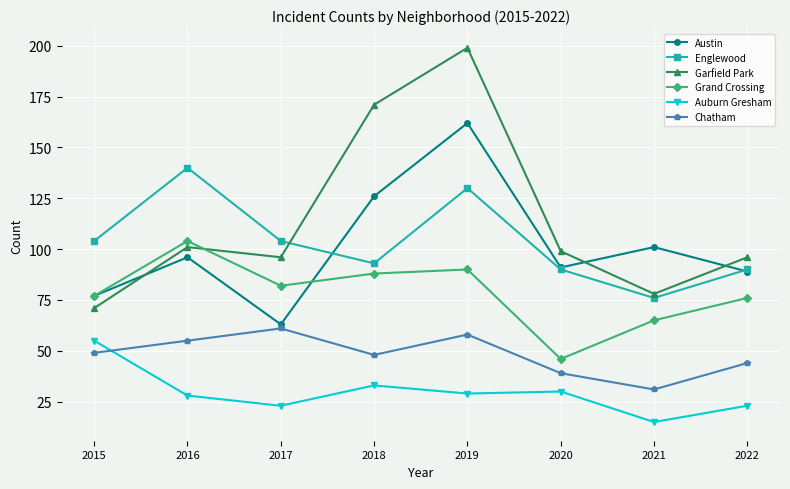

True or false: Chatham and Garfield Park cross at least once.

False